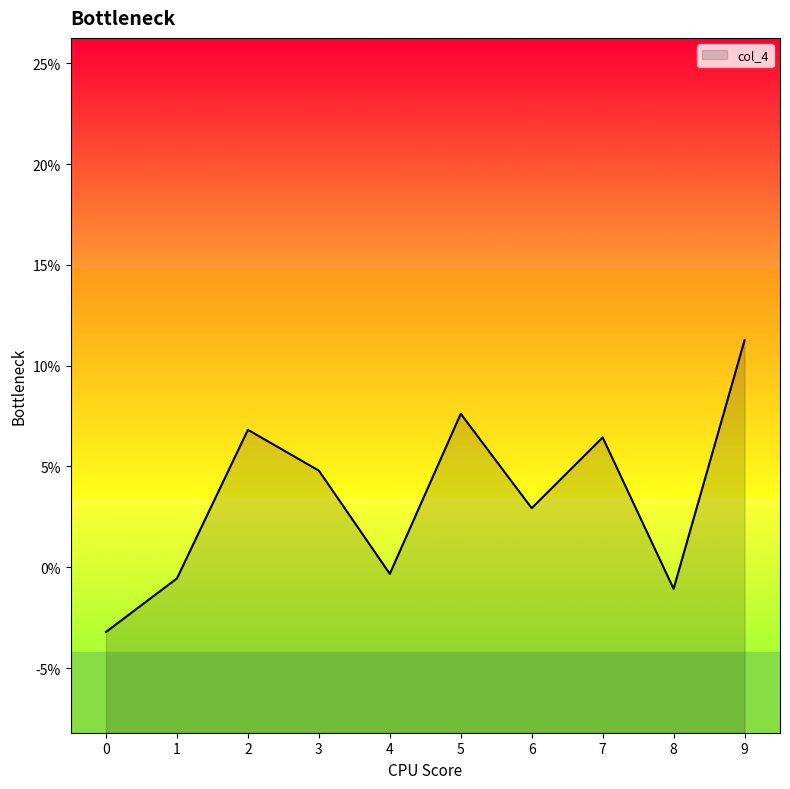

What is the difference between the second highest and minimum values?

0.1